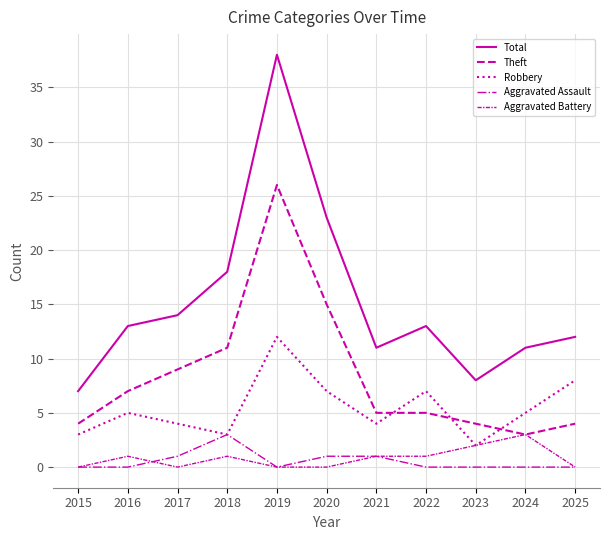

How many lines are shown in the chart?

5